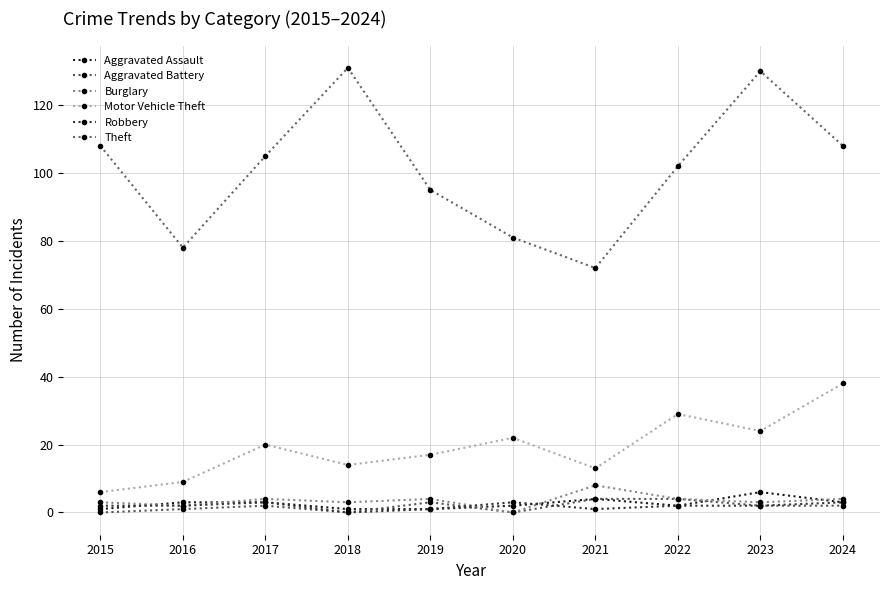

Count the number of data series in this chart.

6